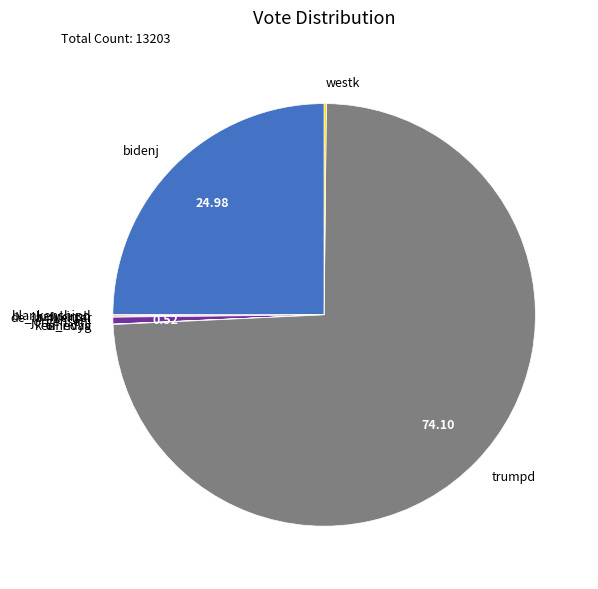

Which category accounts for the majority?

trumpd